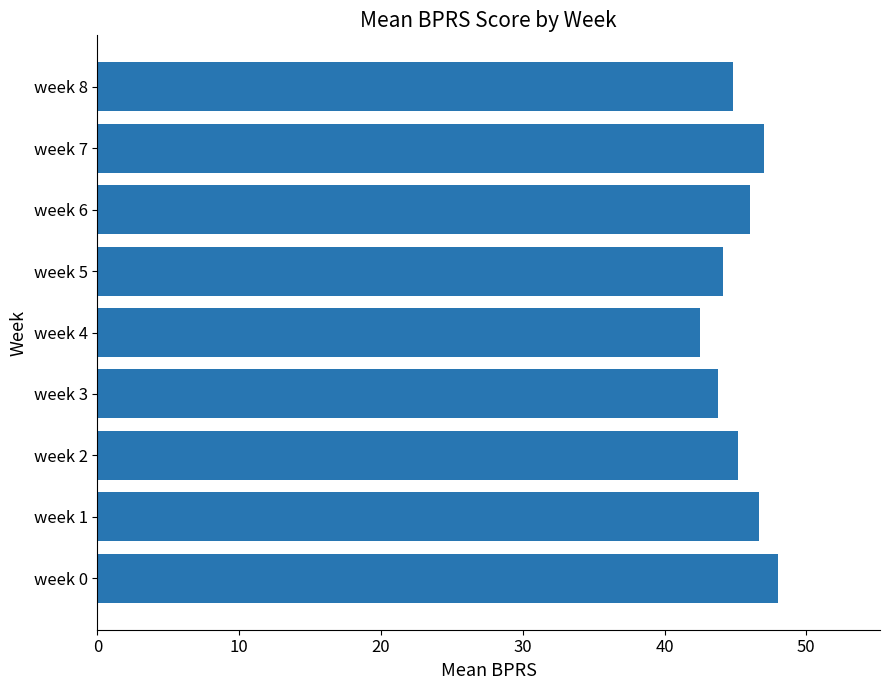

Read the value at week 5.

44.1